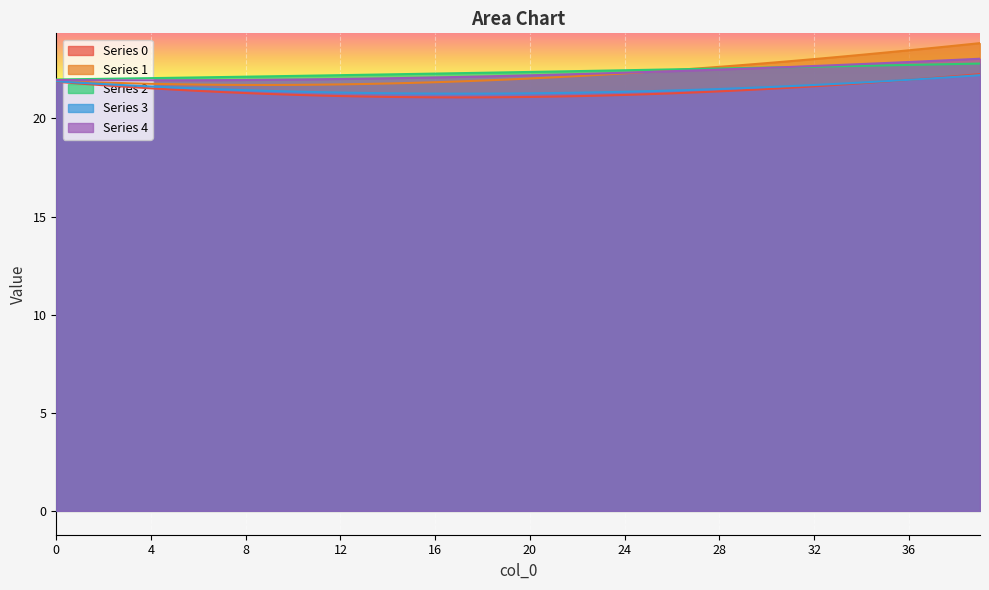

Is it true that 3 equals 21.4 at 26?

True